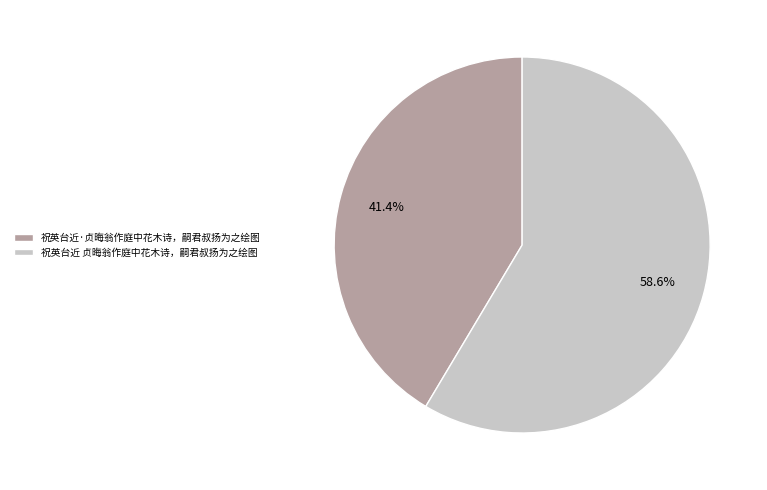

Which slice is the largest?

祝英台近 贞晦翁作庭中花木诗，嗣君叔扬为之绘图